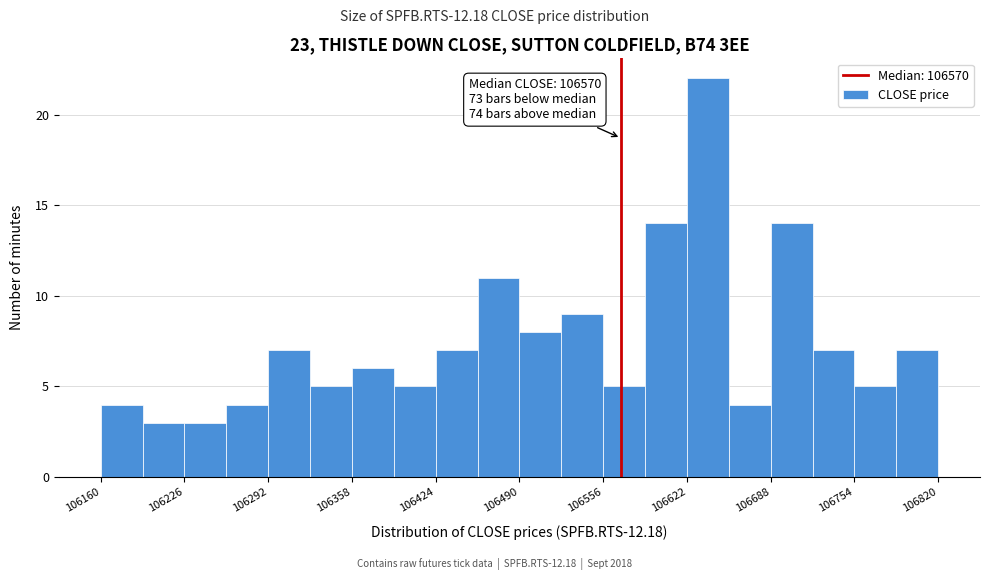

Around what value on the x-axis is the tallest bar? Give the approximate position of its centre, as read against the axis.

106640